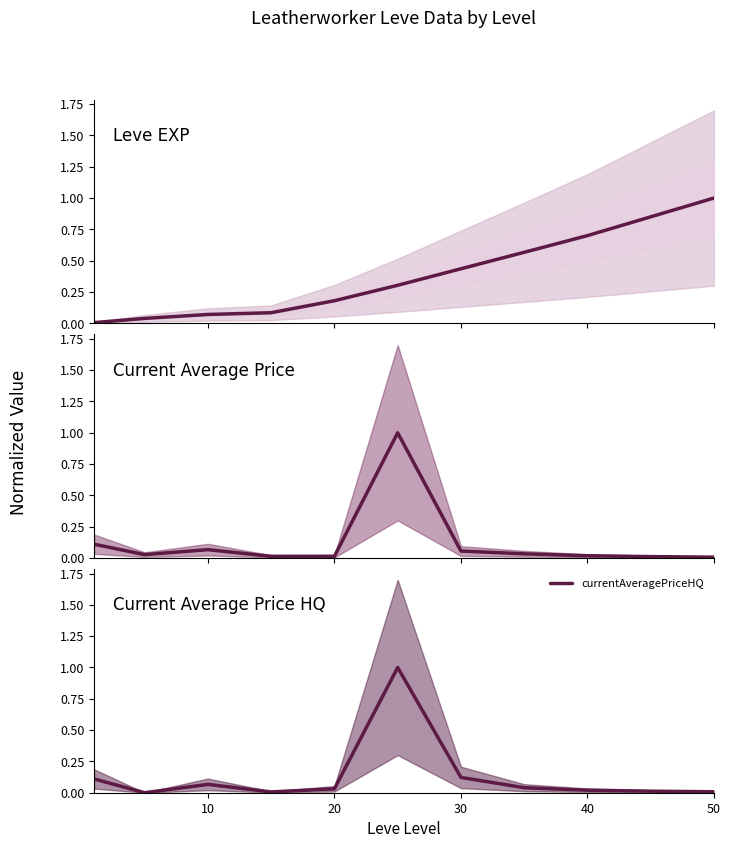

The value of currentAveragePriceHQ at 20 is 0.1. True or false?

False